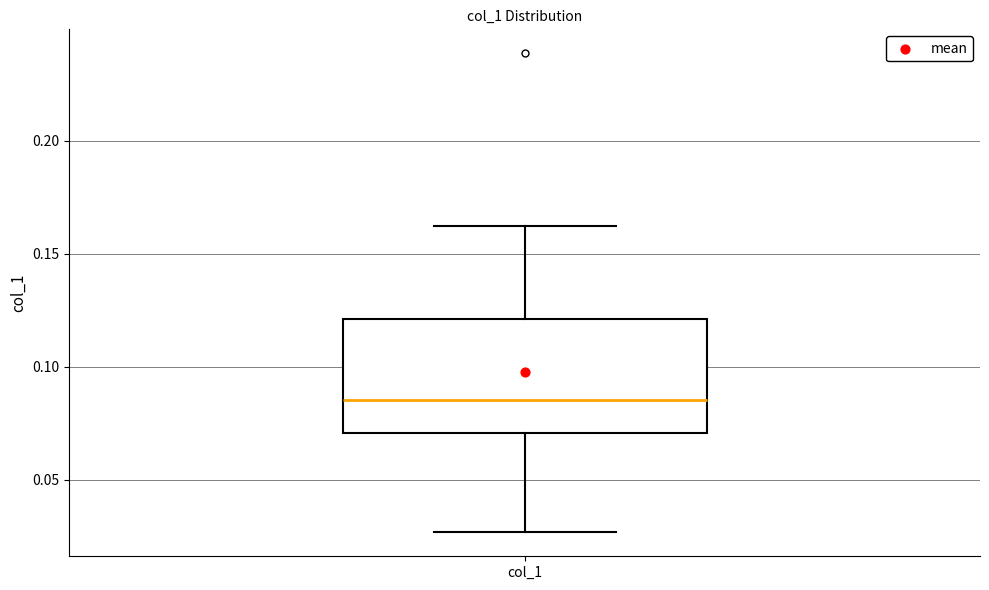

Transcribe this box plot: give where the median line is, the range the box spans, and where the two whiskers end, as read against the y-axis. The values are not printed on the chart, so give them approximately, as read against the axis.

median 0.085, box 0.070 to 0.120, whiskers 0.025 to 0.160